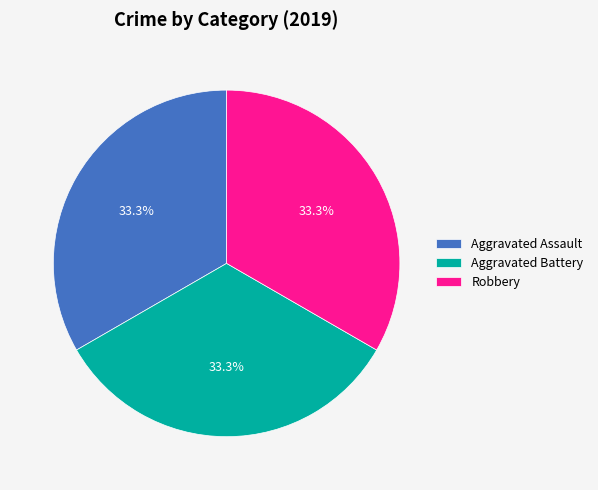

Is the sum of Aggravated Assault and Robbery greater than half?

Yes